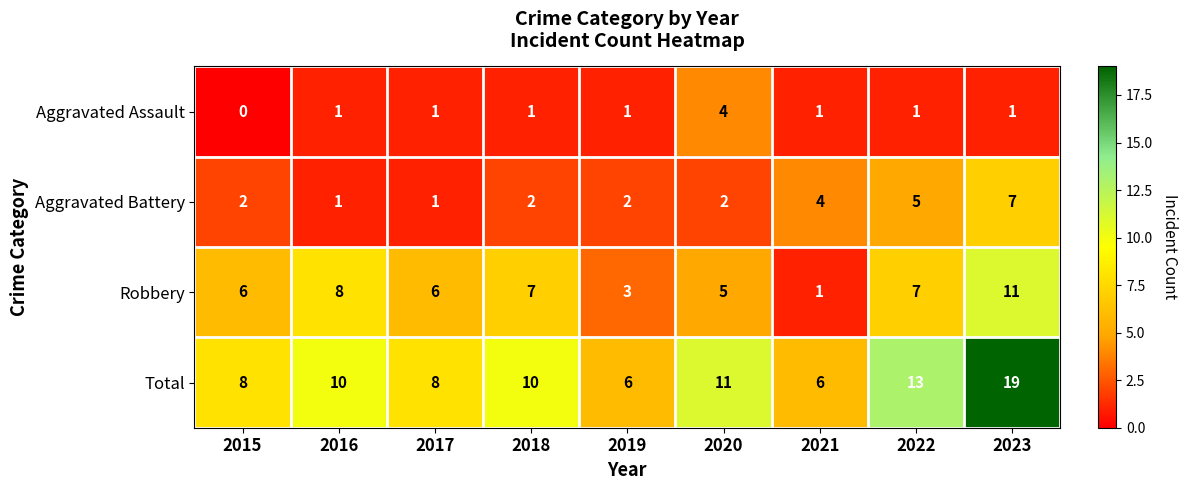

What is the difference between the second highest and minimum values in the Aggravated Battery series?

4